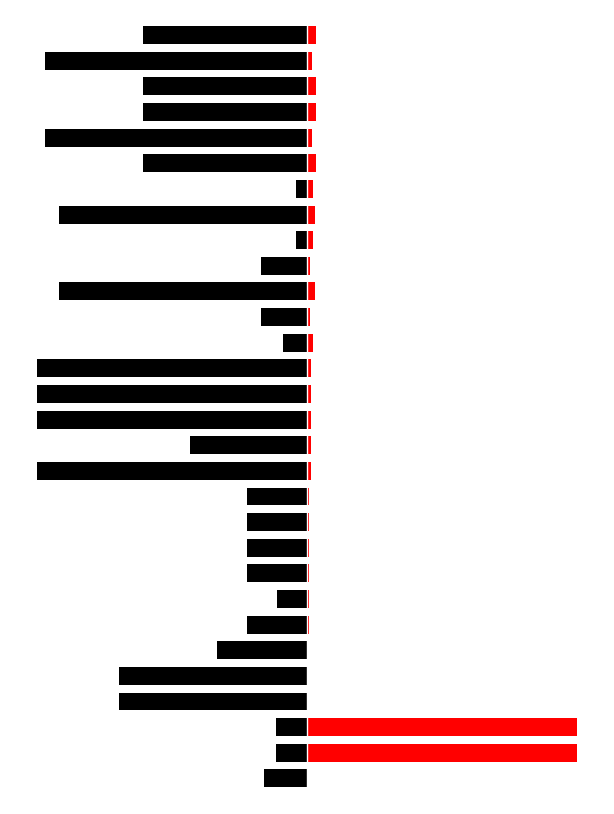

Reading right to left, what are all the values shown in this chart?

Leve Gil: -60.6	-97.0	-60.6	-60.6	-97.0	-60.6	-4.0	-91.9	-4.0	-17.2	-91.9	-17.2	-9.1	-100.0	-100.0	-100.0	-43.4	-100.0	-22.2	-22.2	-22.2	-22.2	-11.1	-22.2	-33.3	-69.7	-69.7	-11.6	-11.5	-16.2
Leve EXP: 3.3	1.9	3.3	3.3	1.9	3.3	2.1	2.9	2.1	1.1	2.9	1.1	2.1	1.4	1.4	1.4	1.3	1.4	0.8	0.8	0.8	0.8	0.6	0.8	0.2	0.2	0.2	100.0	100.0	0.2